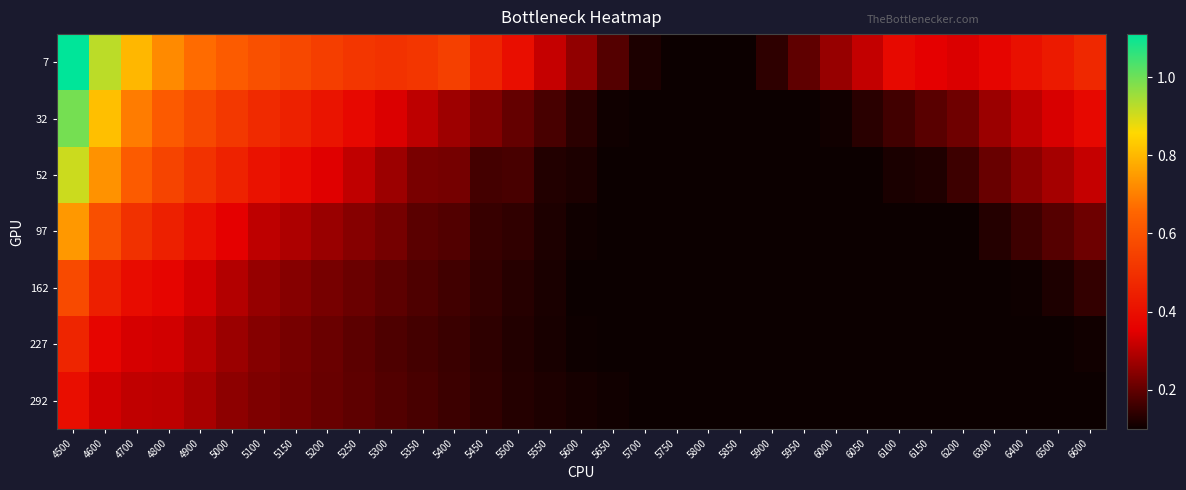

How many data points does each series have?

33